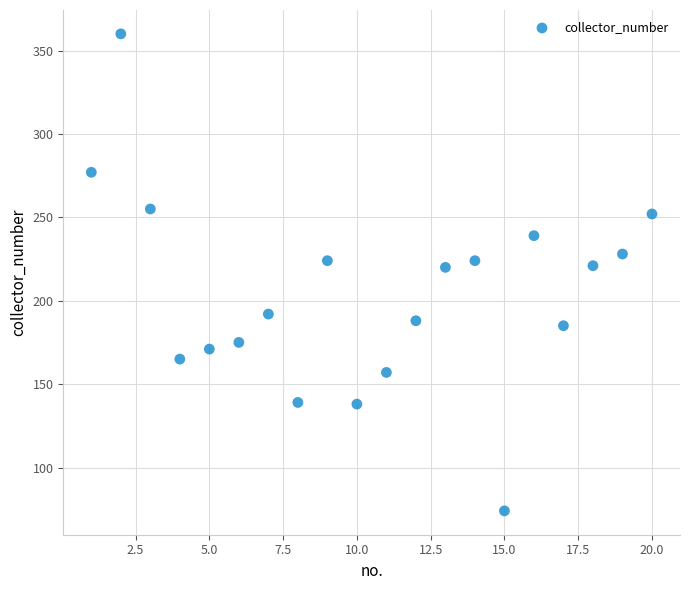

What is the range of Y values (max minus min)?

286